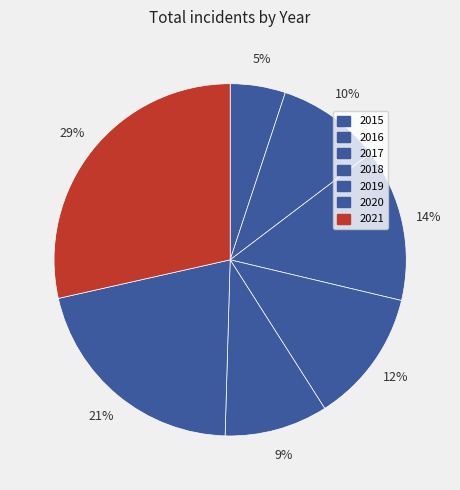

What is the total percentage of 2016 and 2018?

21.9%